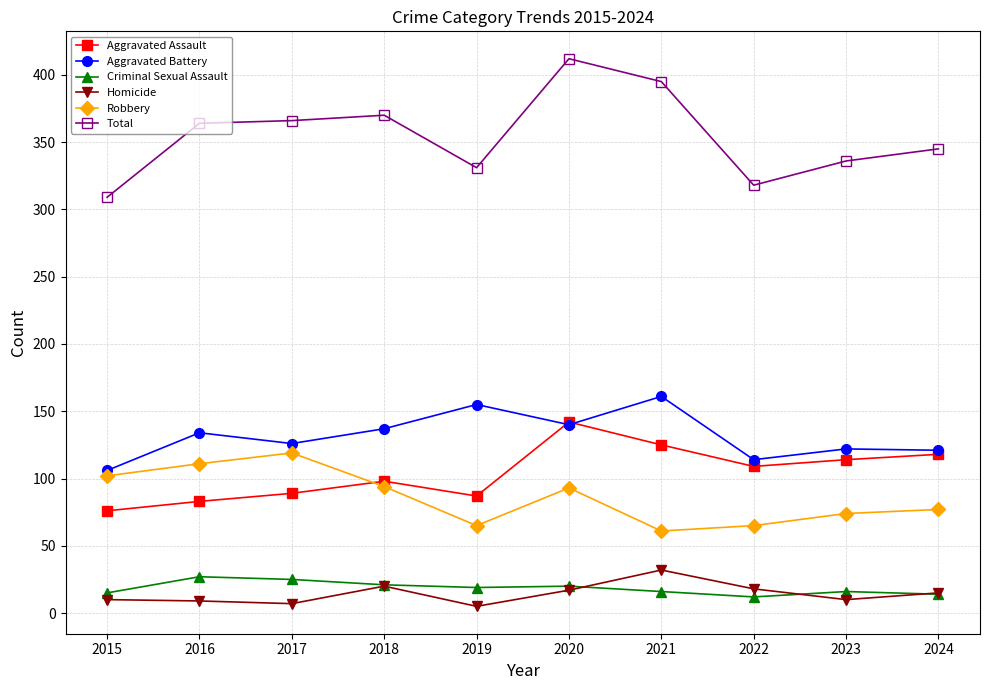

The value of Aggravated Battery at 2016 is 134. True or false?

True